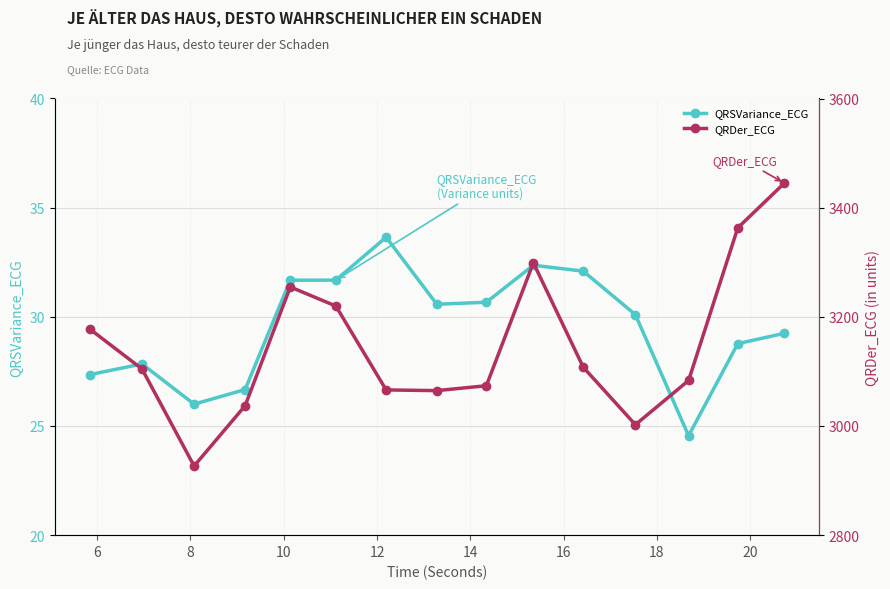

True or false: QRSVariance_ECG has more than 2 points higher than both neighbors.

True